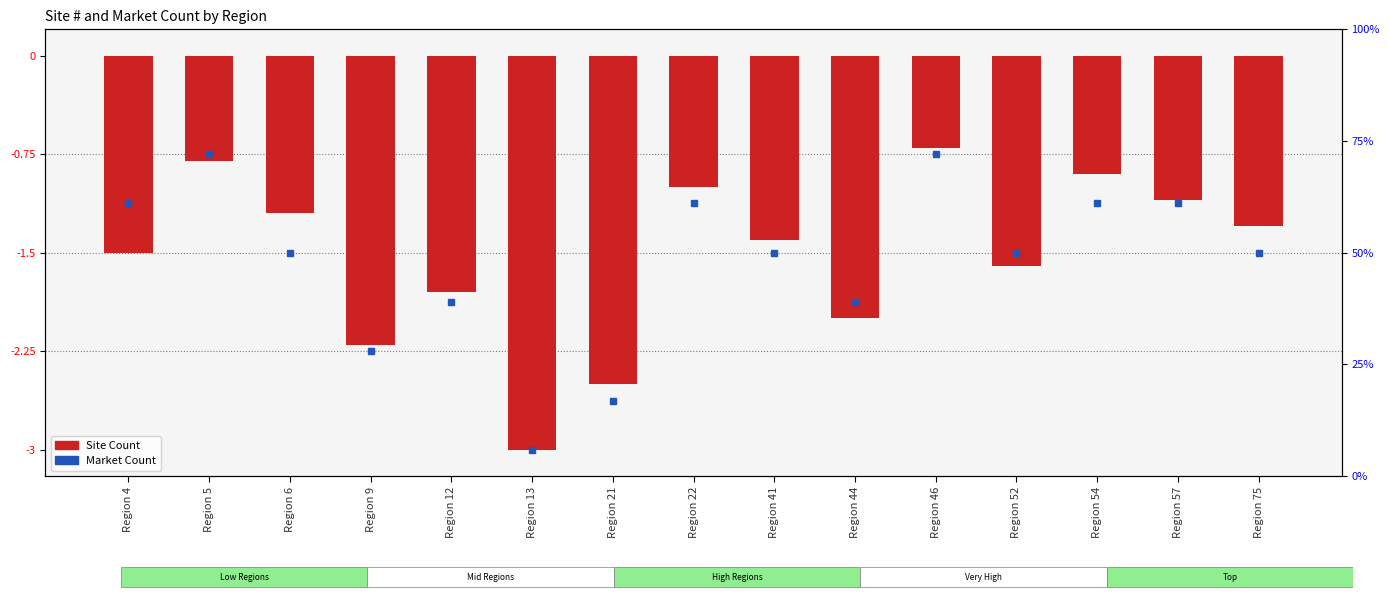

Reading left to right, what are all the values shown in this chart?

Region 4=-1.5	Region 5=-0.8	Region 6=-1.2	Region 9=-2.2	Region 12=-1.8	Region 13=-3.0	Region 21=-2.5	Region 22=-1.0	Region 41=-1.4	Region 44=-2.0	Region 46=-0.7	Region 52=-1.6	Region 54=-0.9	Region 57=-1.1	Region 75=-1.3